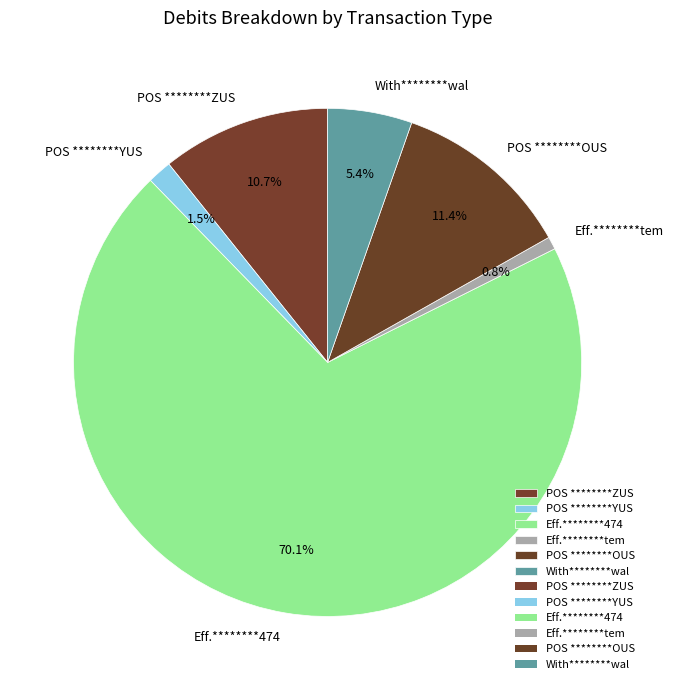

To the nearest percent, what is the difference between the largest and smallest slice percentages?

69%